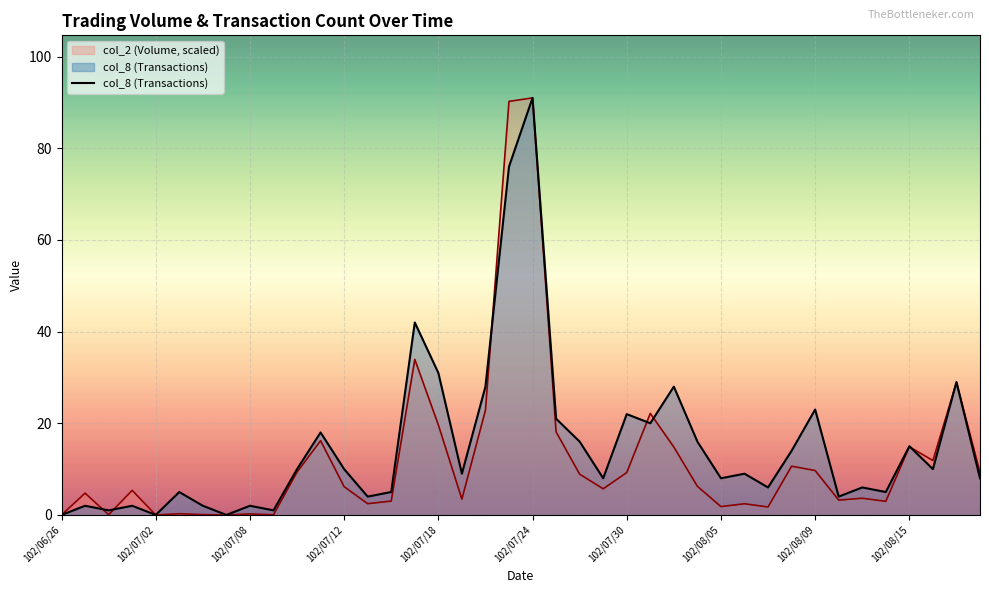

How many values are below 9?

19